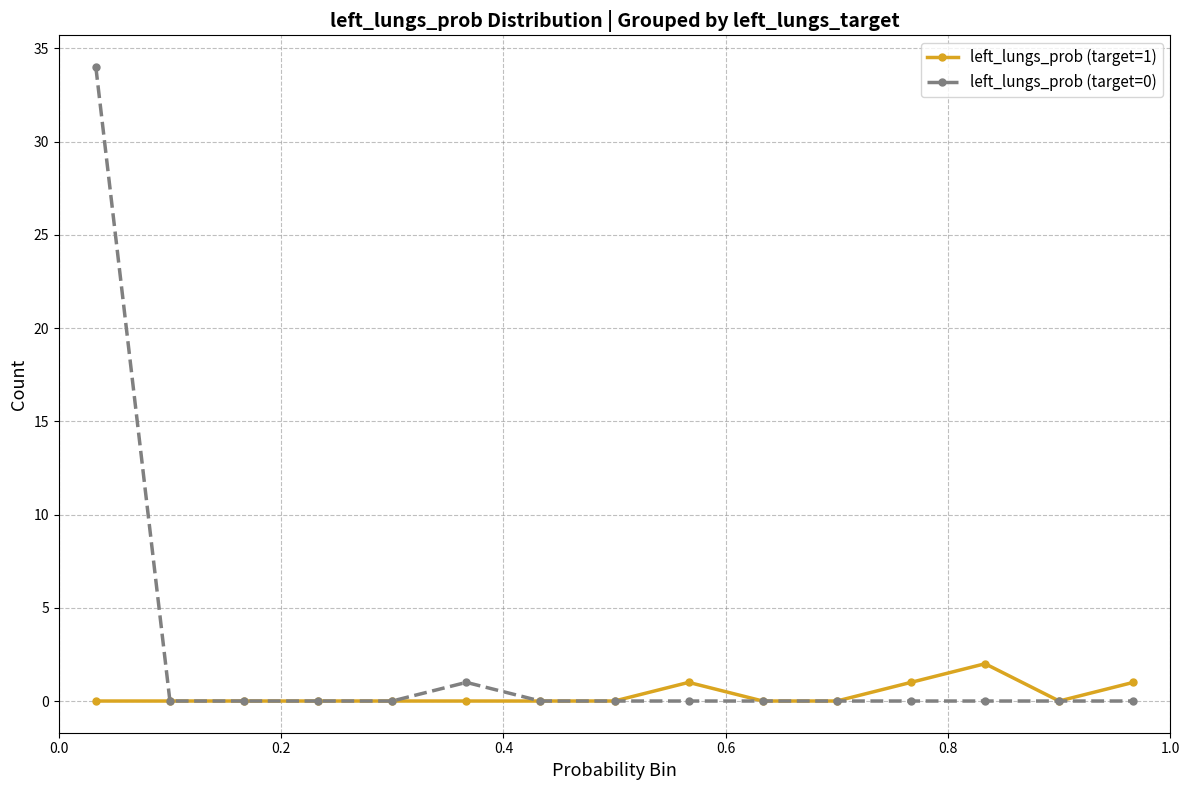

Which series has the largest total across all categories?

left_lungs_prob (target=0)